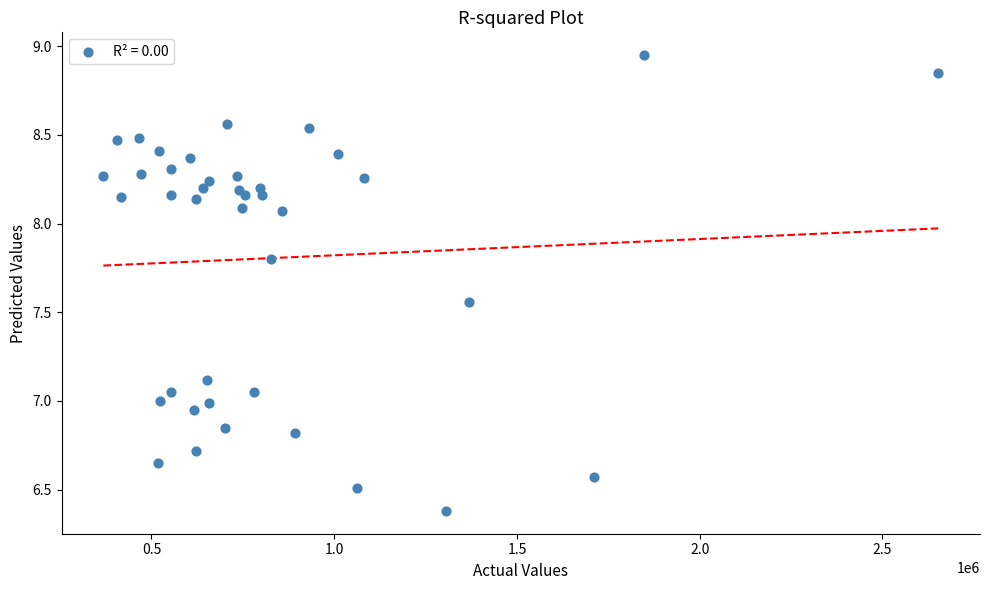

What is the range of X values (max minus min)?

2284200.0